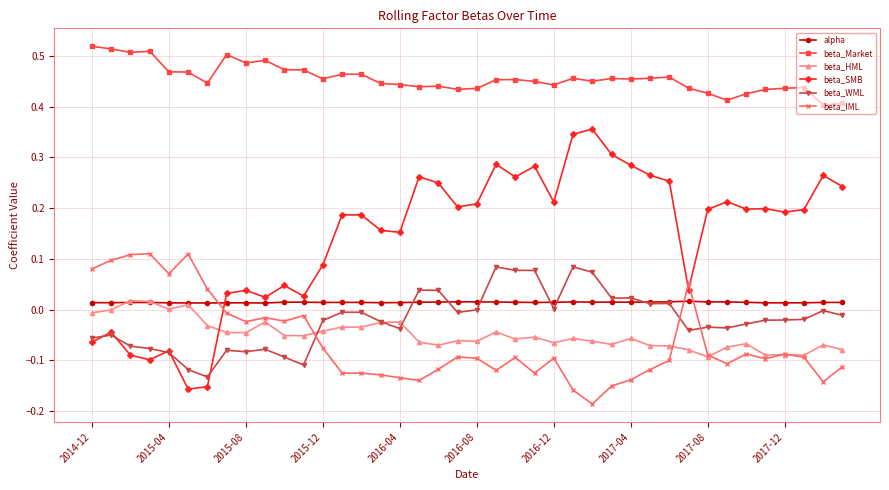

True or false: beta_Market has more than 1 points higher than both neighbors.

True